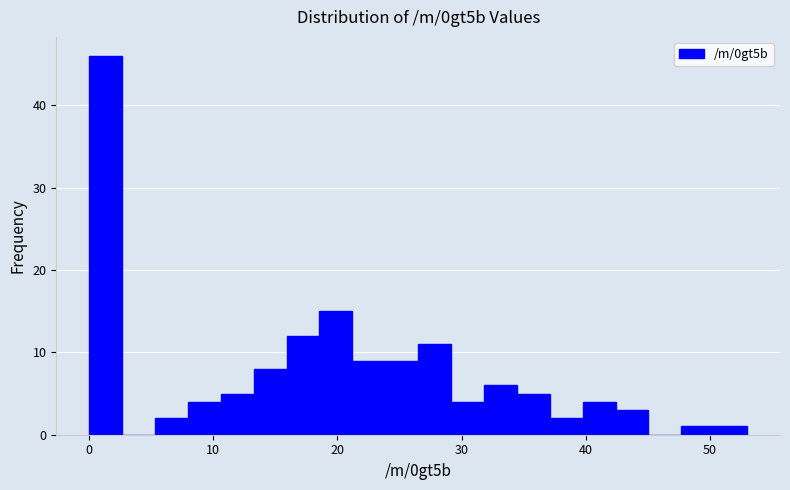

Around what value on the x-axis is the tallest bar? Give the approximate position of its centre, as read against the axis.

1